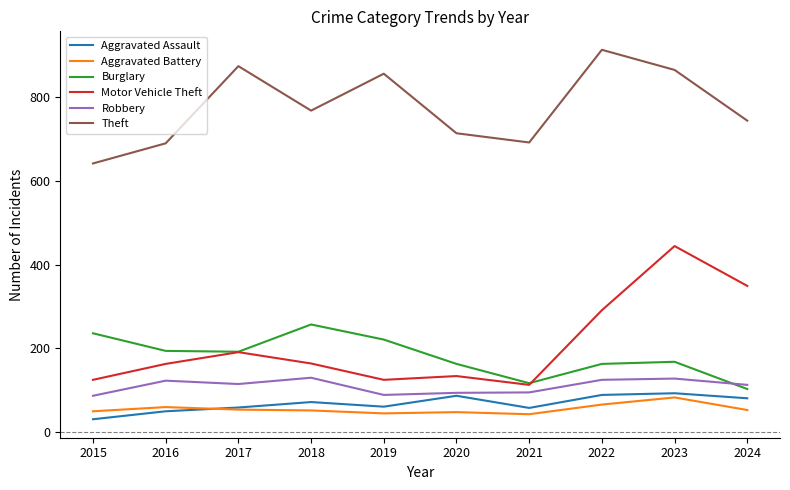

True or false: Burglary and Aggravated Battery cross at least once.

False